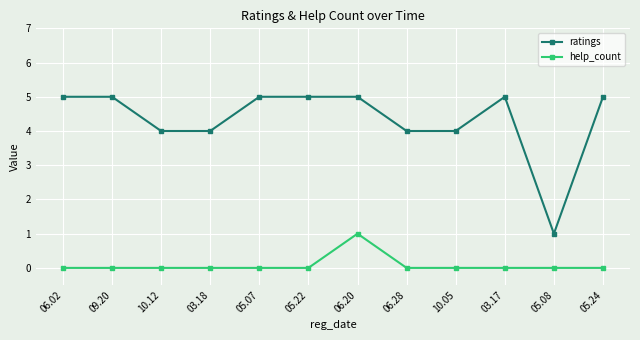

In help_count, how many points are higher than both neighbors (excluding endpoints)?

1